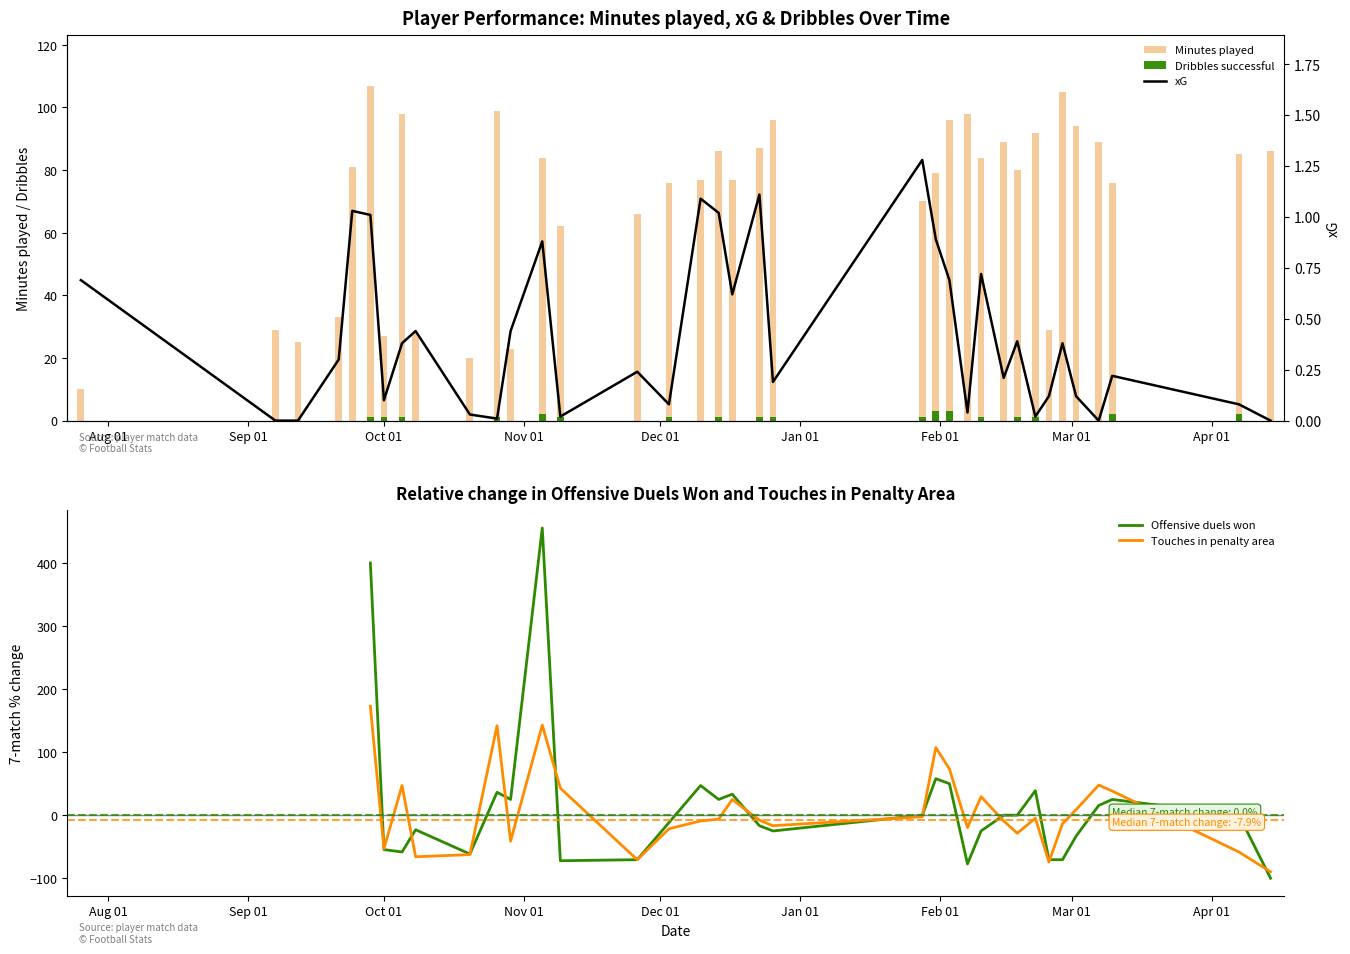

What is the maximum value for Minutes played?

107.0